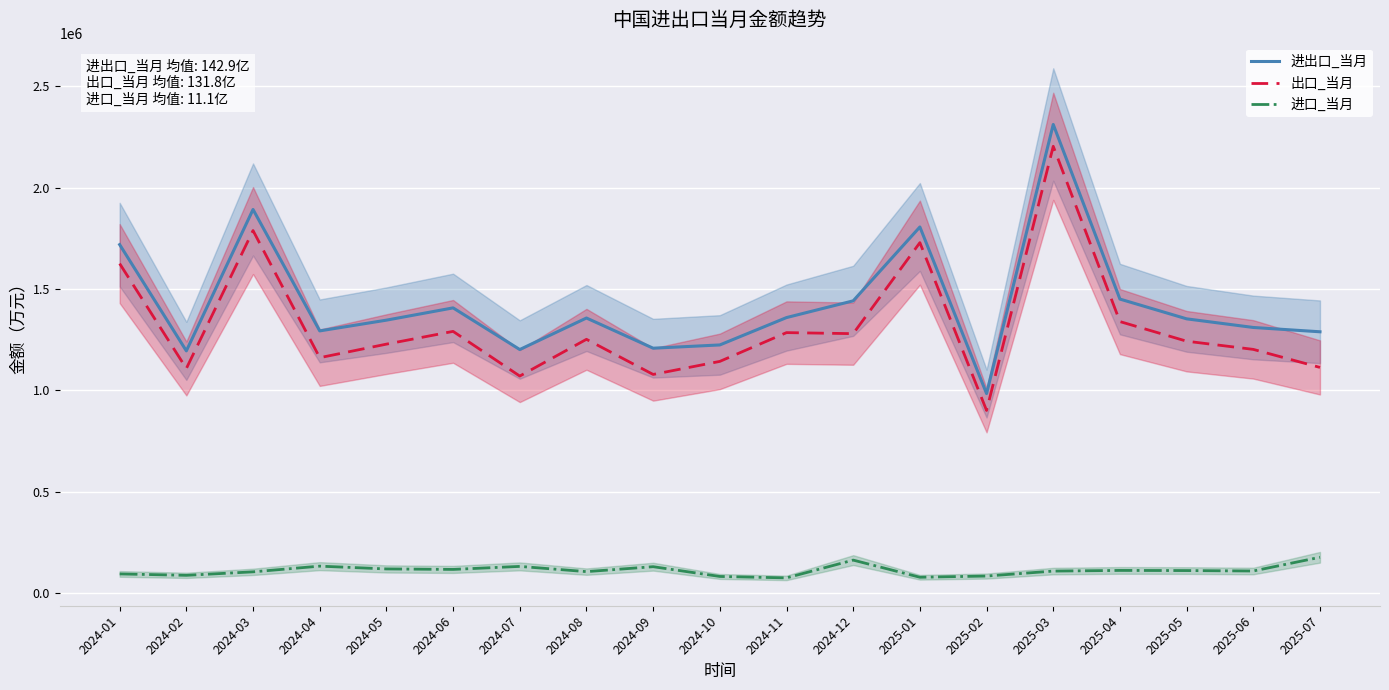

True or false: 出口_当月 has more than 0 points higher than both neighbors.

True